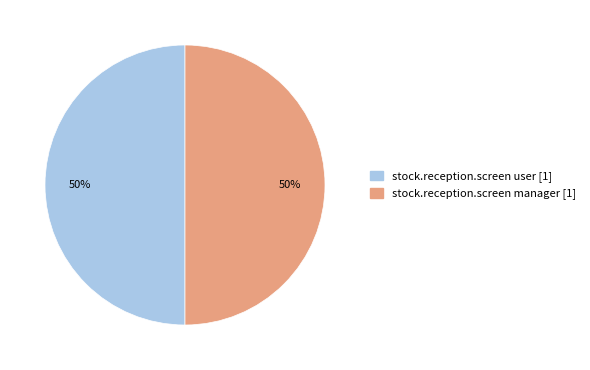

To the nearest percent, what is the average slice percentage?

50%